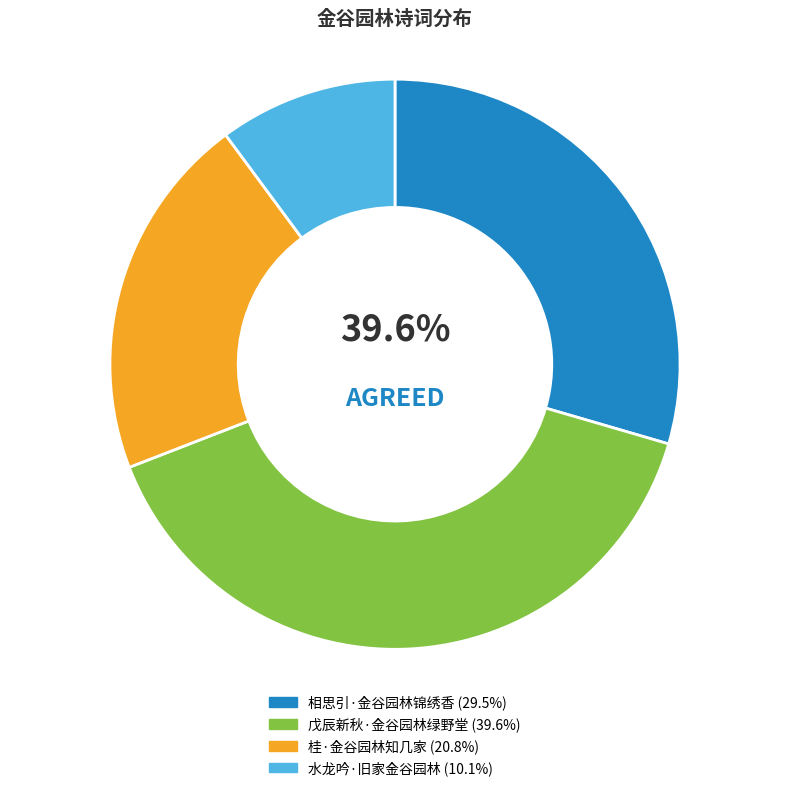

What percentage is the 水龙吟·旧家金谷园林 slice, to the nearest percent?

10%